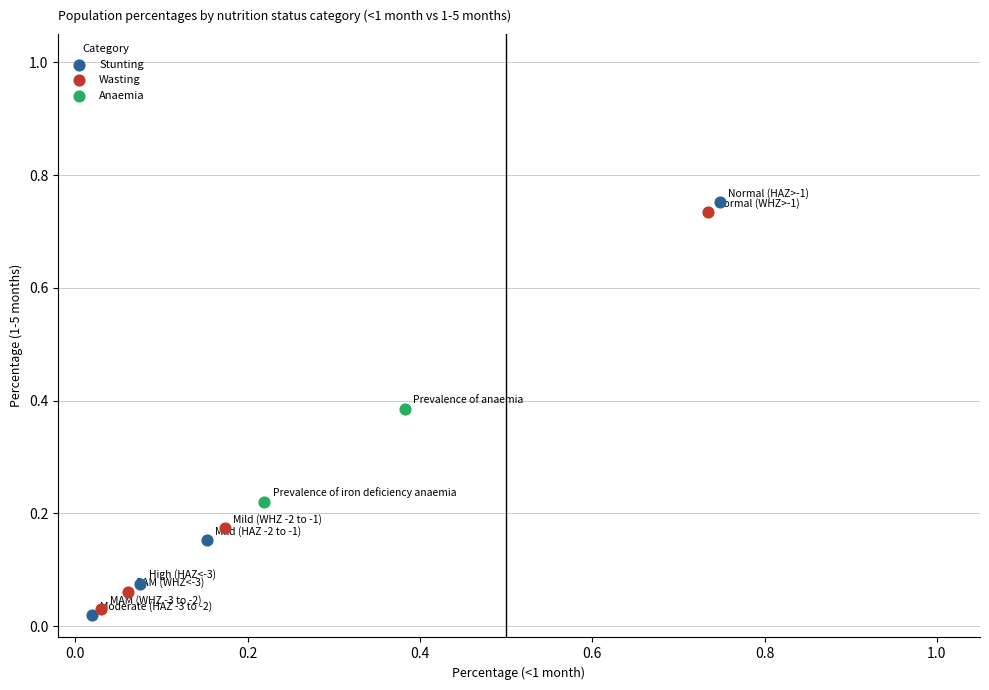

Which series contains the highest Y value?

Stunting